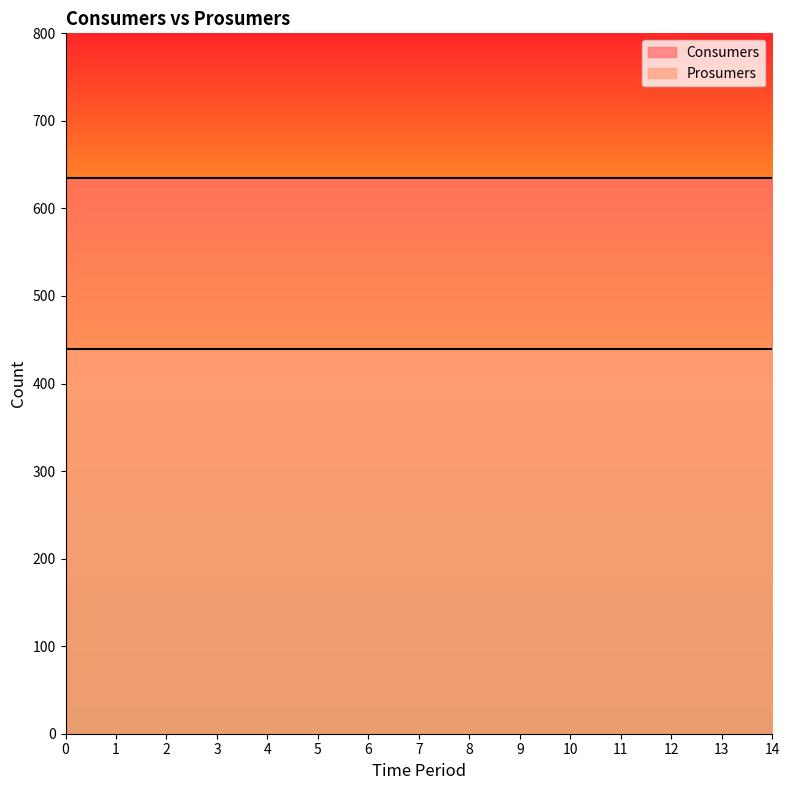

Reading left to right, list all the values displayed in this chart.

Consumers: 635	635	635	635	635	635	635	635	635	635	635	635	635	635	635
Prosumers: 440	440	440	440	440	440	440	440	440	440	440	440	440	440	440